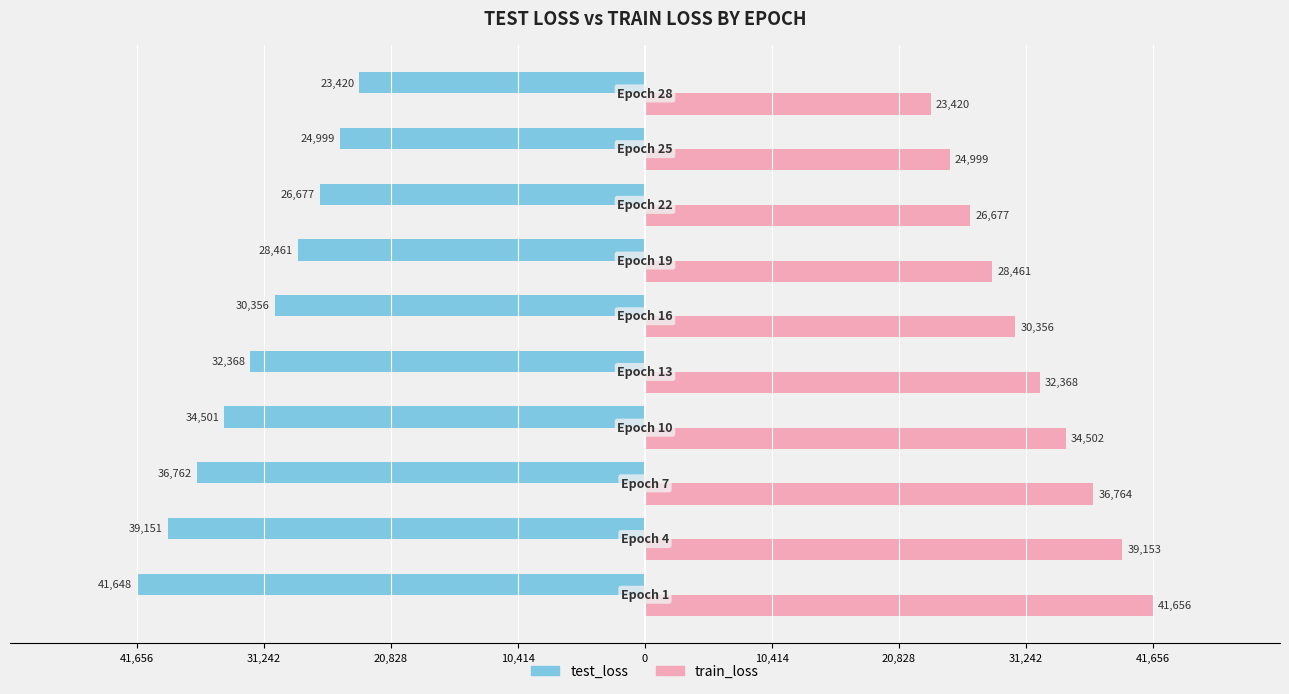

At how many categories does at least one series exceed 22588?

10